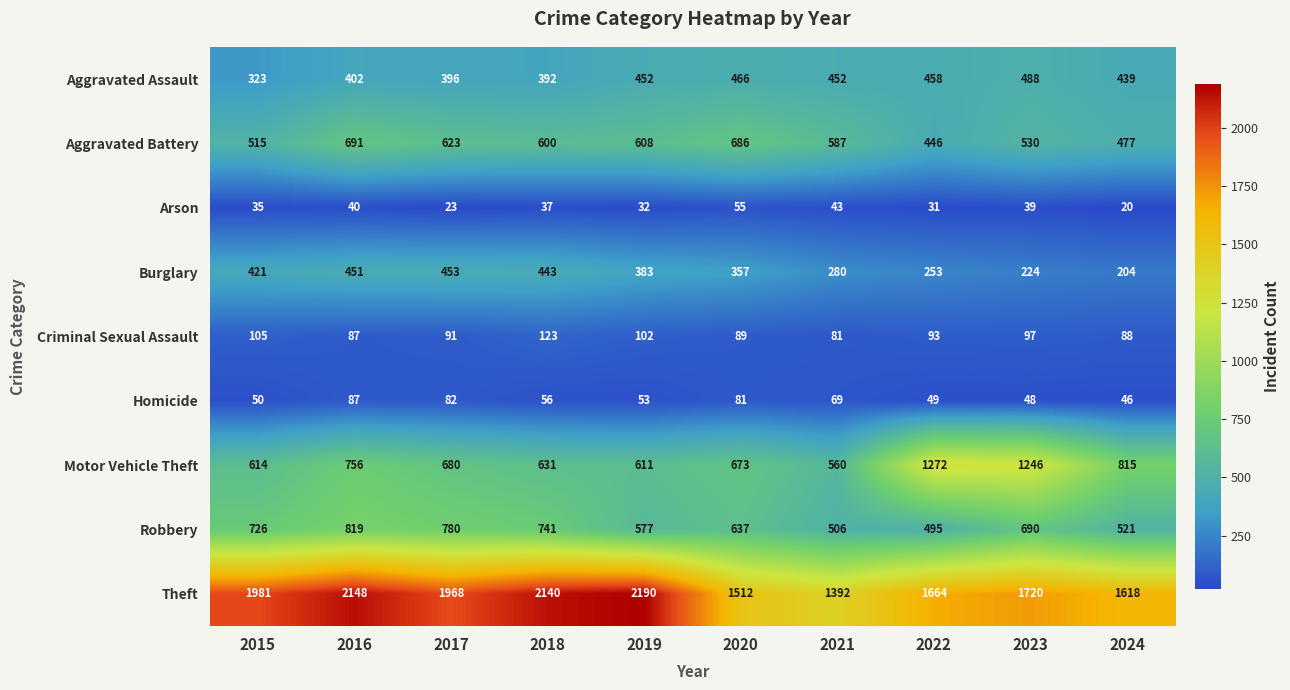

What is the difference between the maximum and second lowest values in the Homicide series?

39